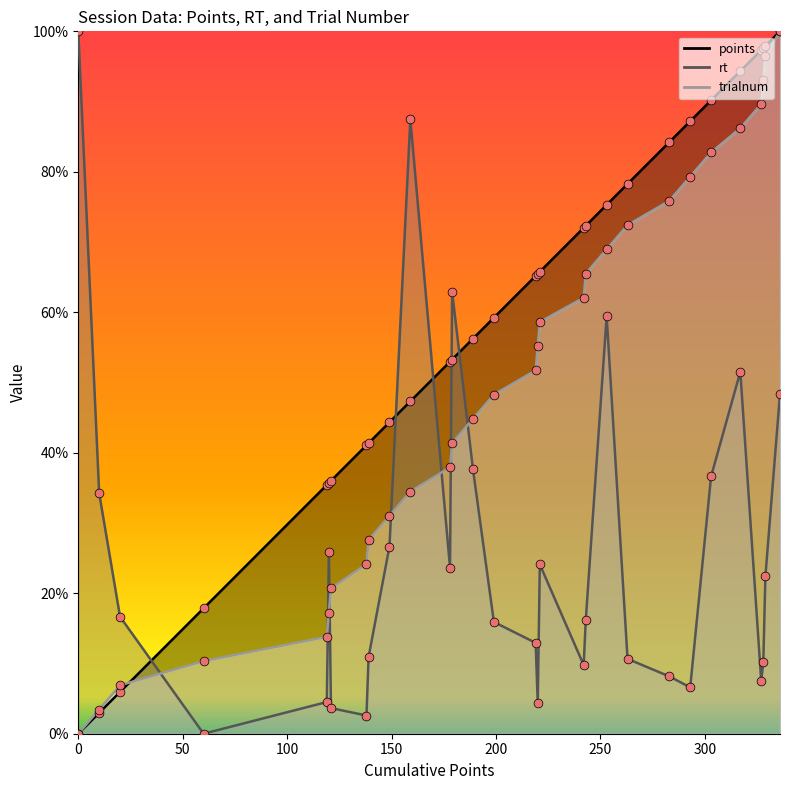

Which series has the widest spread of Y values?

points